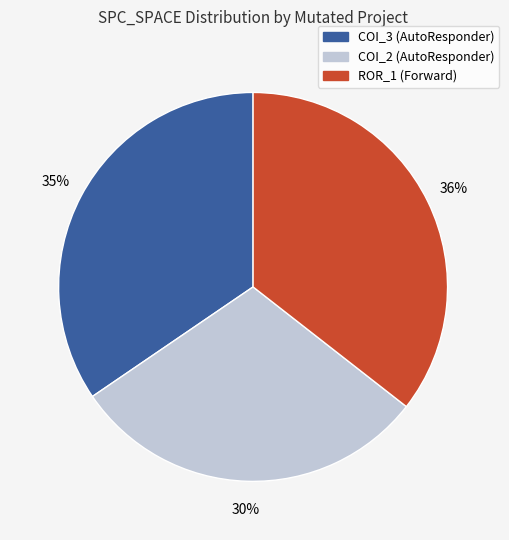

Does any single category account for the majority?

No